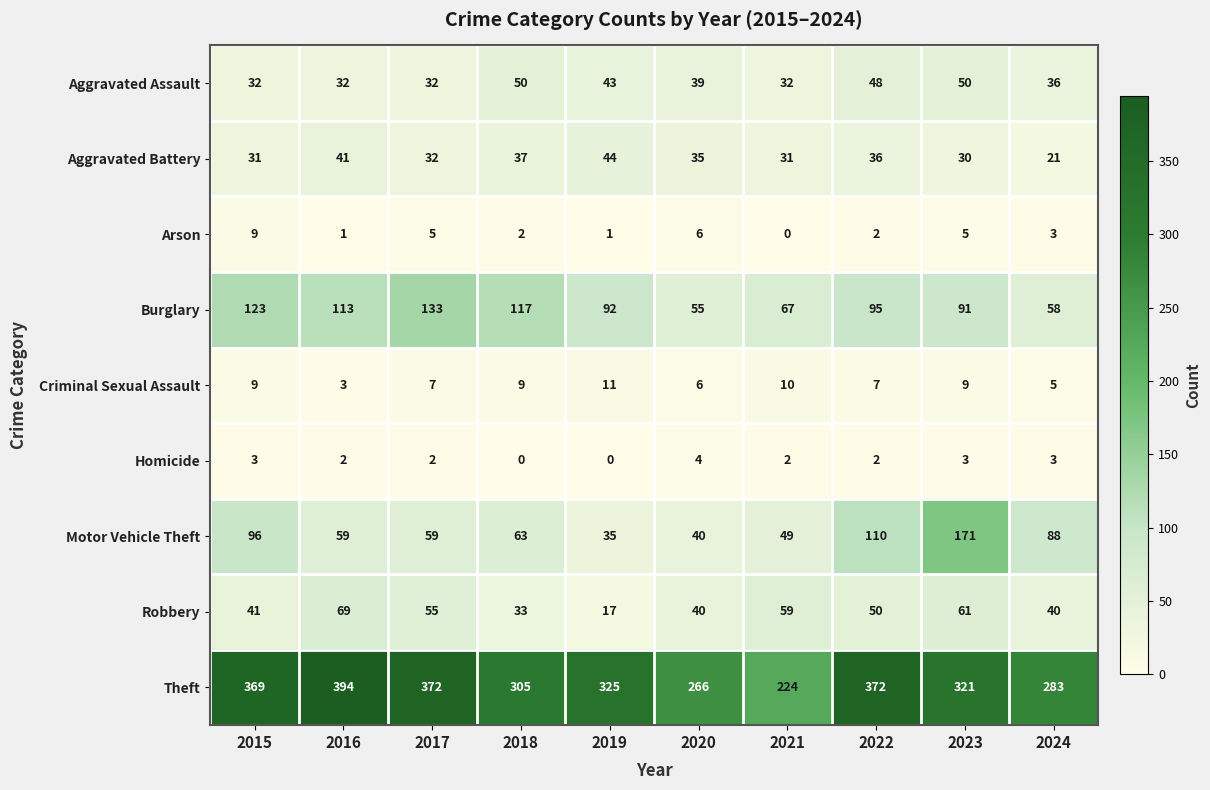

Which series has the largest range (max minus min)?

Theft